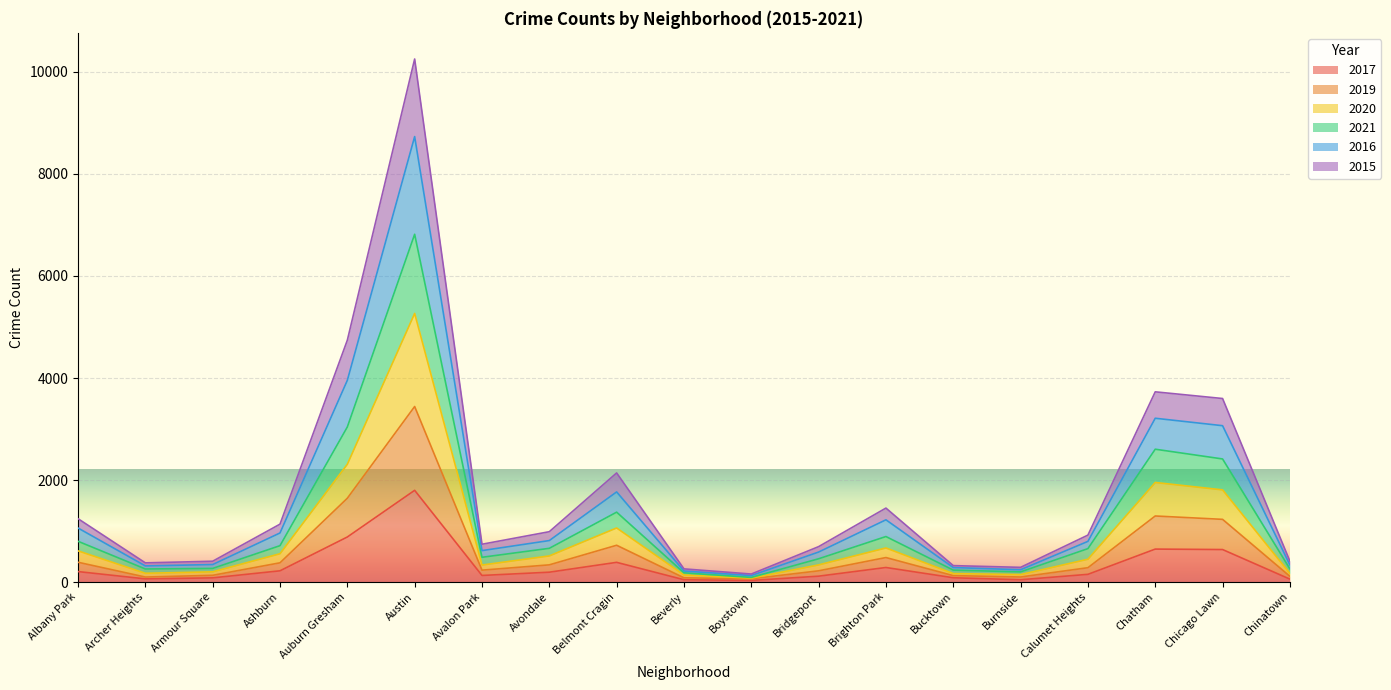

True or false: 2016 has a value of 997 at Avalon Park.

False